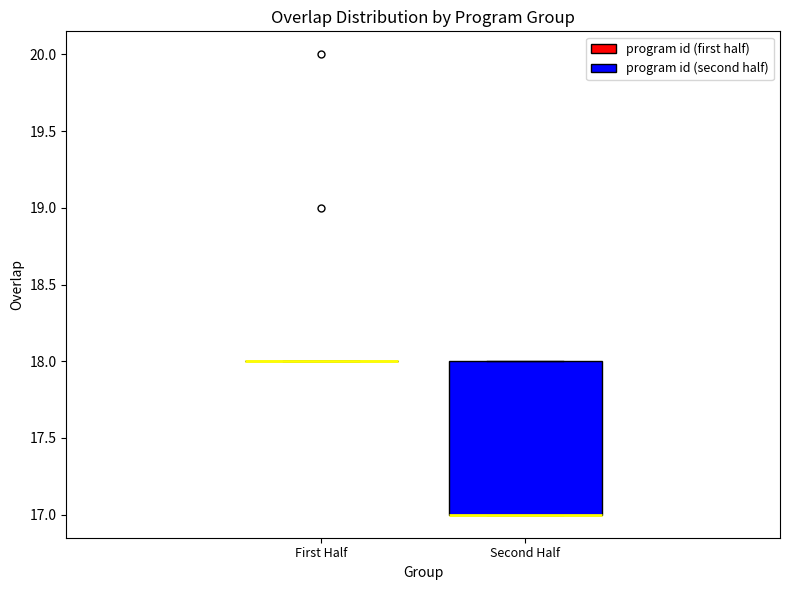

Where is the lower edge of the box for Second Half on the y-axis? The values are not printed on the chart, so give them approximately, as read against the axis.

17